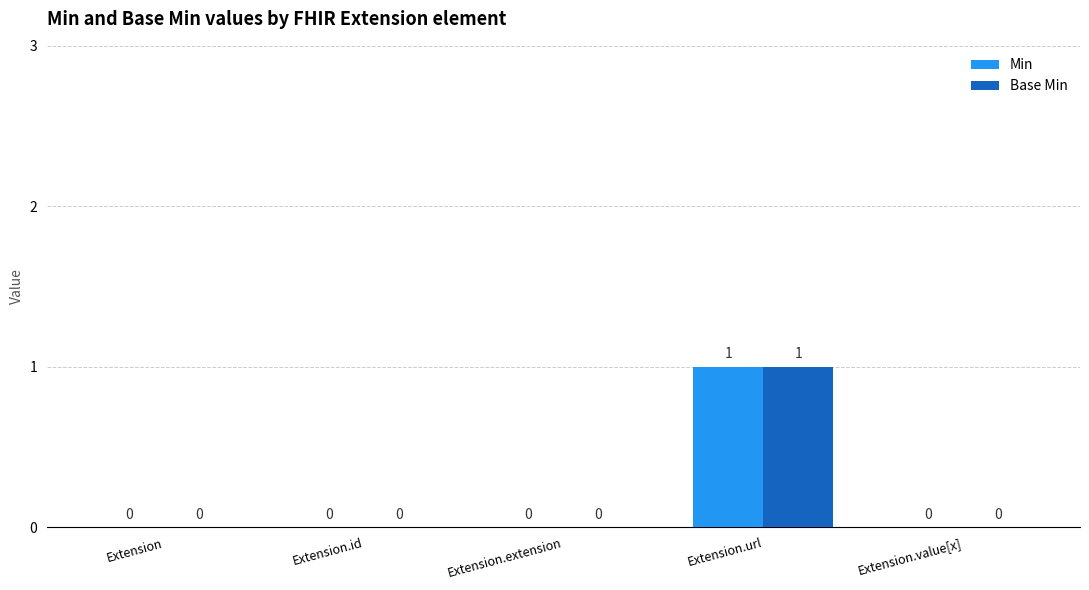

The value of Base Min at Extension.id is 1. True or false?

False